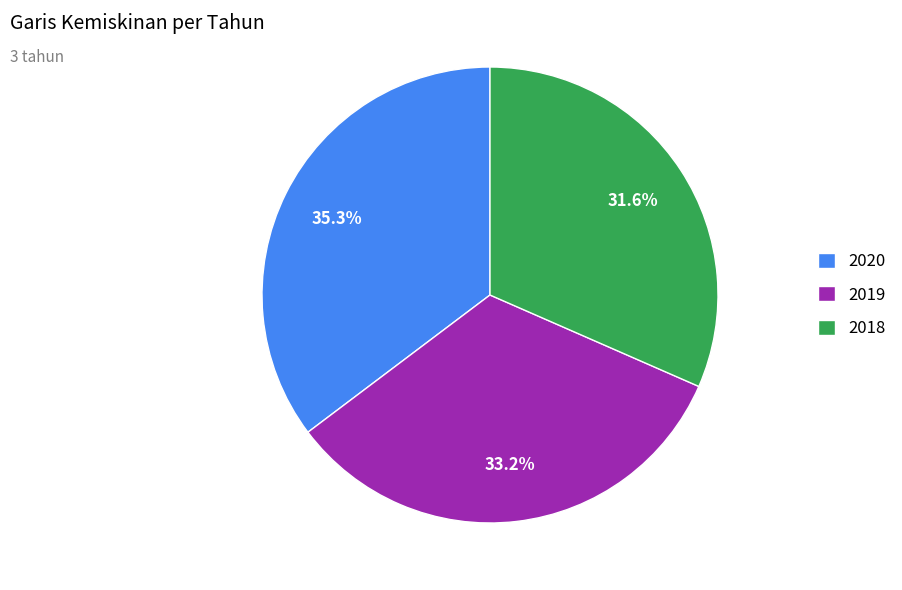

Is 2019 the majority of the pie?

No